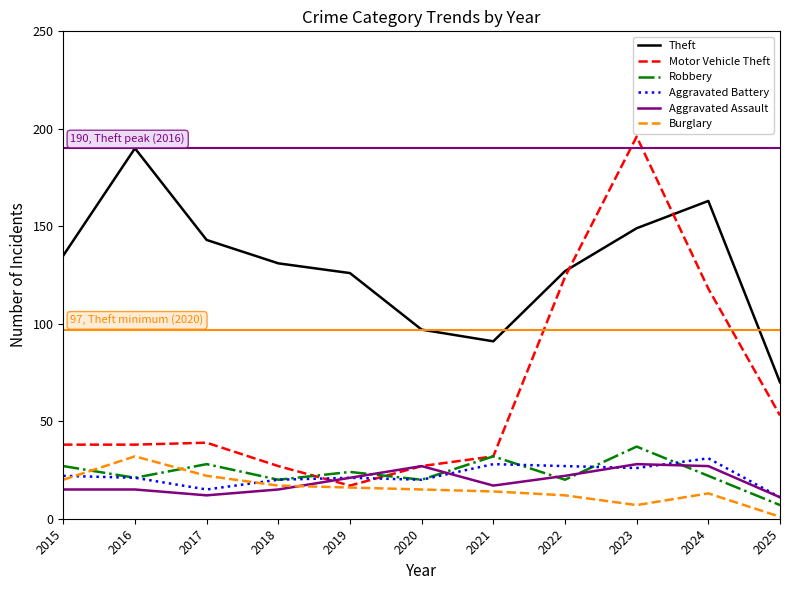

True or false: Aggravated Battery and Theft cross at least once.

False